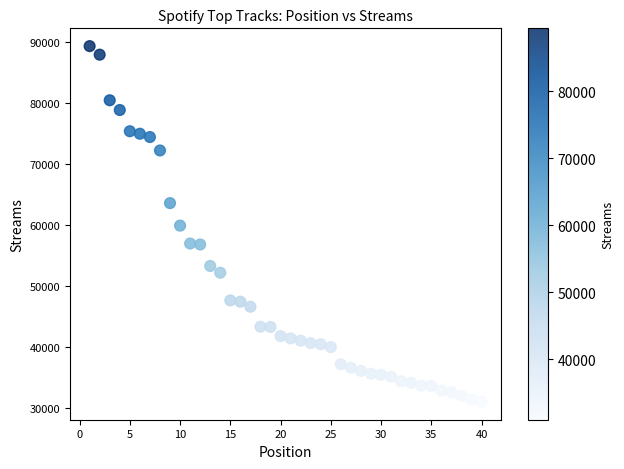

What is the range of X values (max minus min)?

39